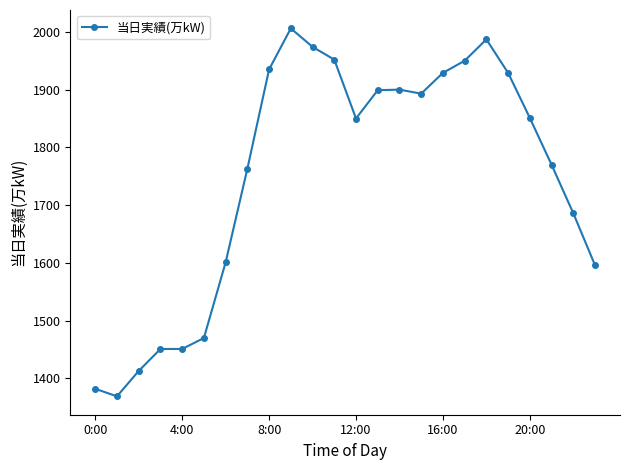

What is the value of the 17th point from the left?

1929